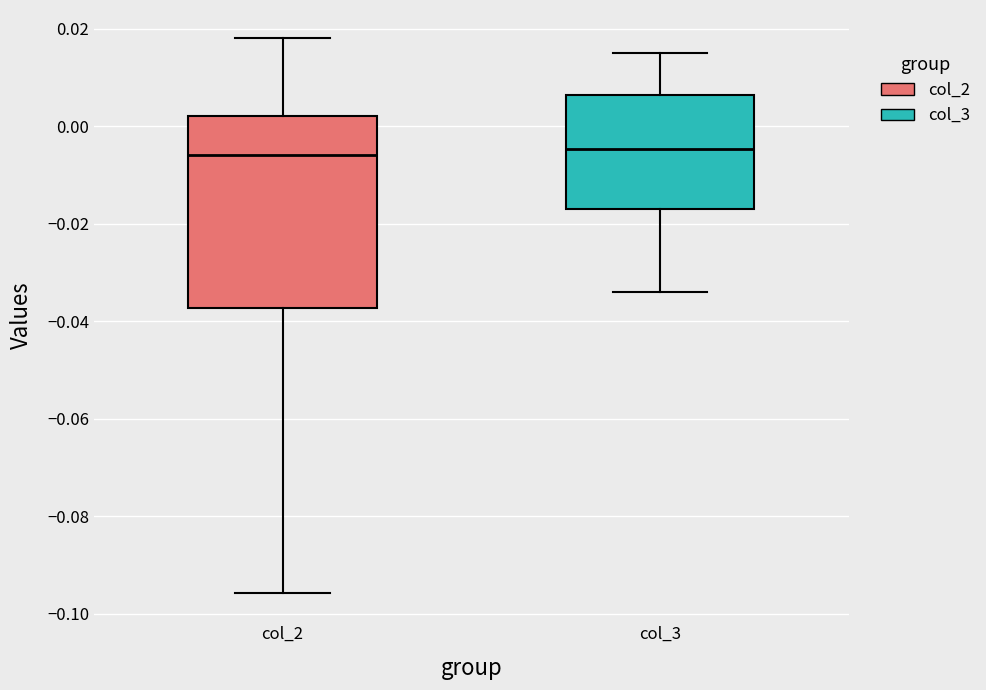

Reading left to right, transcribe this box plot: for each box, give where its median line is, the range the box spans, and where its two whiskers end, as read against the y-axis. The values are not printed on the chart, so give them approximately, as read against the axis.

col_2: median -0.006, box -0.038 to 0.002, whiskers -0.096 to 0.018
col_3: median -0.004, box -0.018 to 0.006, whiskers -0.034 to 0.014